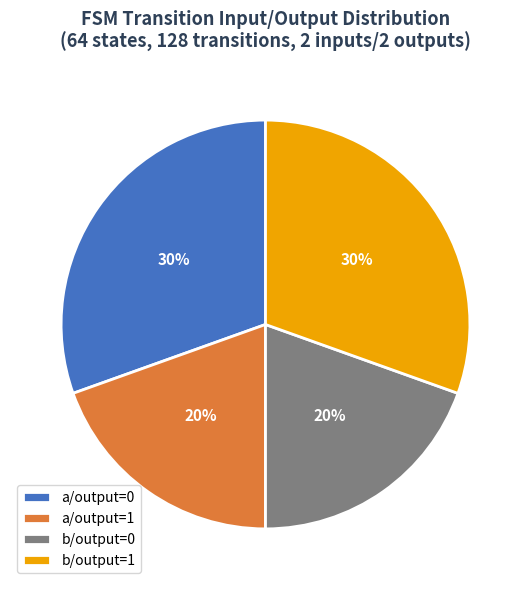

Is there any slice that represents more than half of the pie?

No